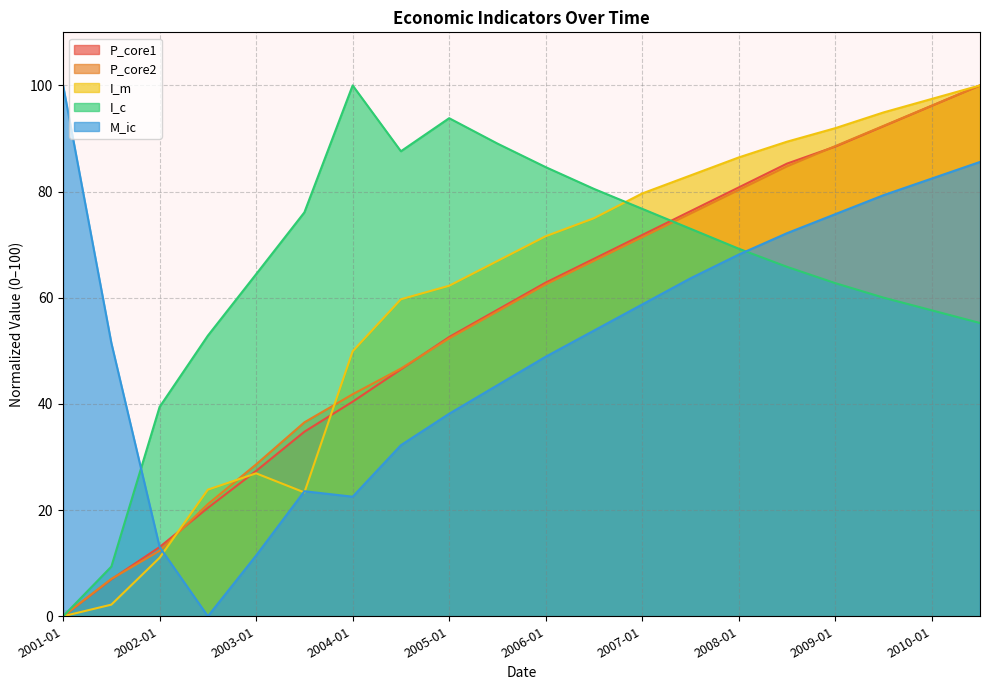

Reading left to right, what are all the values shown in this chart?

P_core1: 2001-01=0.0	2001-07=7.0	2002-01=13.0	2002-07=20.4	2003-01=27.4	2003-07=34.8	2004-01=40.4	2004-07=46.5	2005-01=52.6	2005-07=57.7	2006-01=62.9	2006-07=67.3	2007-01=71.8	2007-07=76.3	2008-01=80.8	2008-07=85.3	2009-01=88.5	2009-07=92.3	2010-01=96.2	2010-07=100.0
P_core2: 2001-01=0.0	2001-07=7.0	2002-01=12.3	2002-07=21.1	2003-01=28.6	2003-07=36.5	2004-01=41.8	2004-07=46.7	2005-01=52.3	2005-07=57.4	2006-01=62.5	2006-07=67.0	2007-01=71.4	2007-07=75.9	2008-01=80.3	2008-07=84.8	2009-01=88.6	2009-07=92.4	2010-01=96.2	2010-07=100.0
I_m: 2001-01=0.0	2001-07=2.2	2002-01=11.0	2002-07=23.9	2003-01=26.9	2003-07=23.3	2004-01=49.9	2004-07=59.7	2005-01=62.3	2005-07=66.9	2006-01=71.6	2006-07=75.0	2007-01=79.6	2007-07=83.0	2008-01=86.4	2008-07=89.4	2009-01=91.9	2009-07=94.9	2010-01=97.5	2010-07=100.0
I_c: 2001-01=0.0	2001-07=9.4	2002-01=39.4	2002-07=52.9	2003-01=64.4	2003-07=76.1	2004-01=100.0	2004-07=87.6	2005-01=93.8	2005-07=89.0	2006-01=84.6	2006-07=80.5	2007-01=76.8	2007-07=73.0	2008-01=69.2	2008-07=65.8	2009-01=62.8	2009-07=60.0	2010-01=57.6	2010-07=55.2
M_ic: 2001-01=100.0	2001-07=51.5	2002-01=13.0	2002-07=0.0	2003-01=11.5	2003-07=23.6	2004-01=22.5	2004-07=32.2	2005-01=38.2	2005-07=43.5	2006-01=48.9	2006-07=53.8	2007-01=58.7	2007-07=63.7	2008-01=68.1	2008-07=72.2	2009-01=75.7	2009-07=79.3	2010-01=82.5	2010-07=85.6